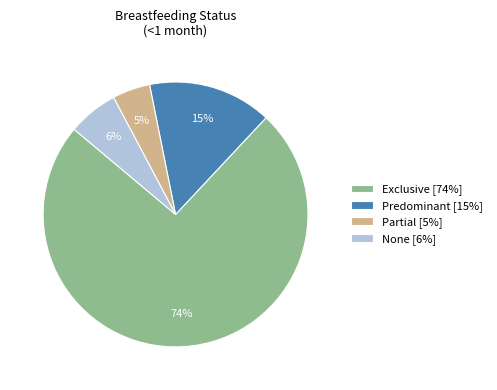

Is Exclusive the majority of the pie?

Yes